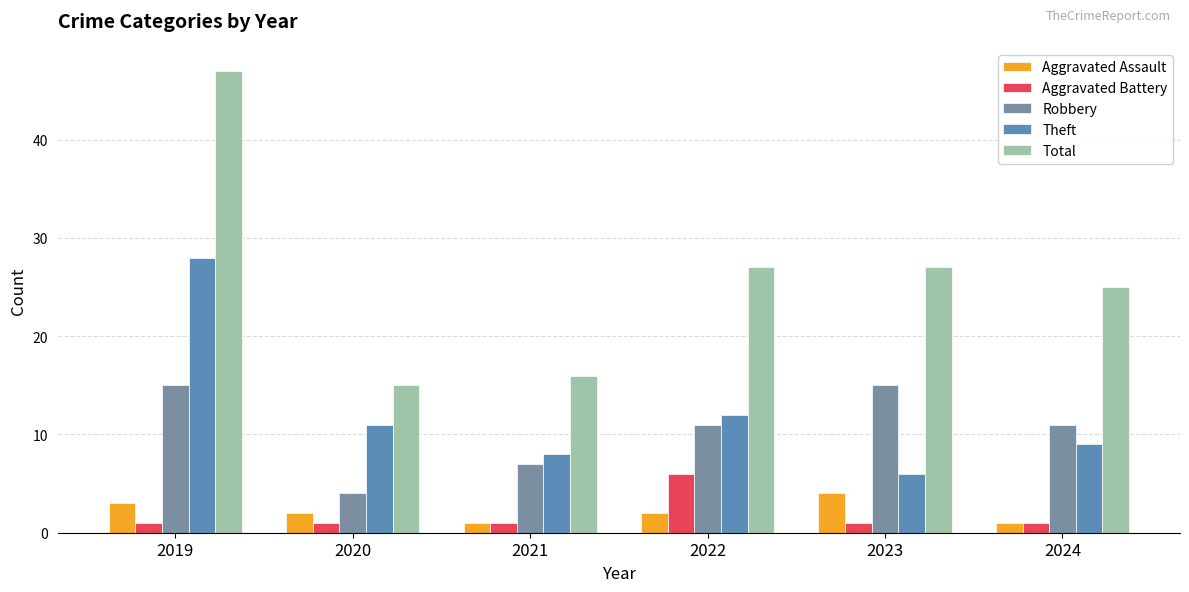

At how many categories does at least one series exceed 25?

3